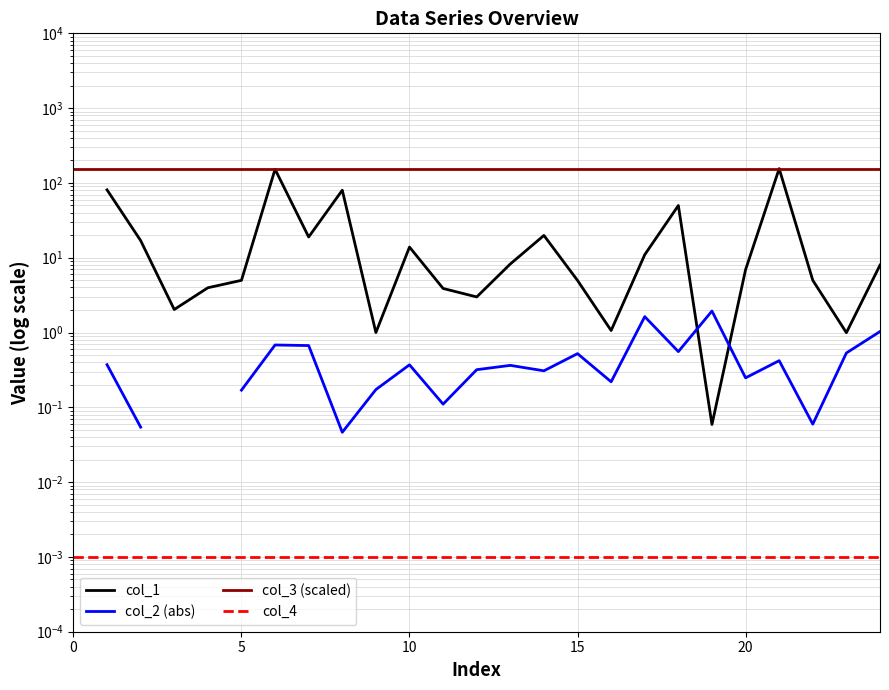

What is the difference between the second highest and minimum values in the col_1 series?

150.3